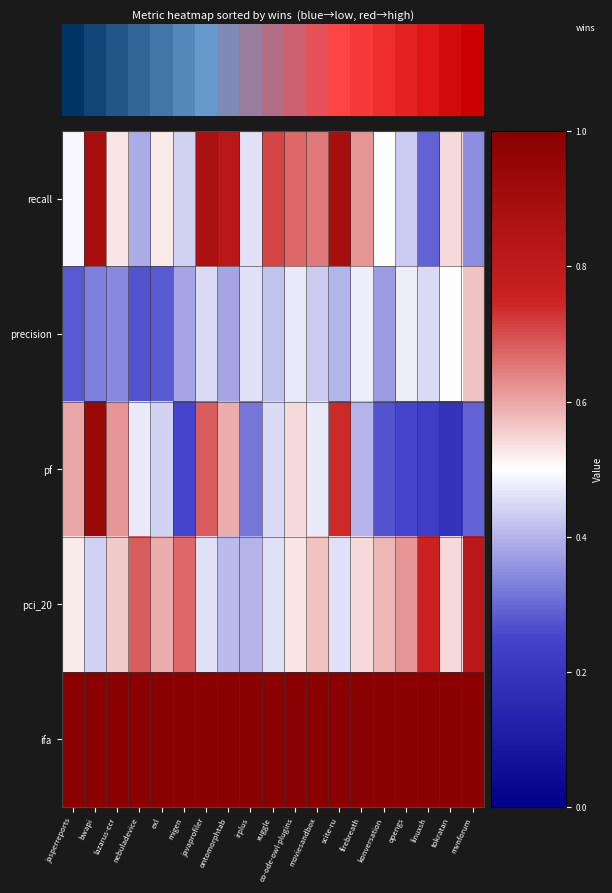

Which has a higher value, nebuladevice or migen?

migen